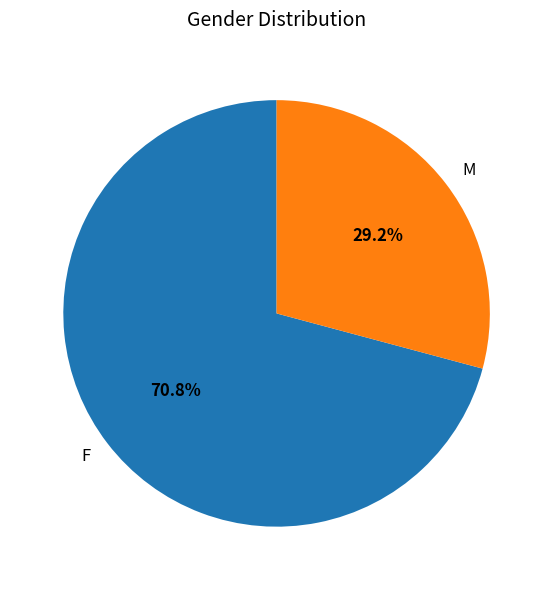

Combined, do M and F account for over 50%?

Yes